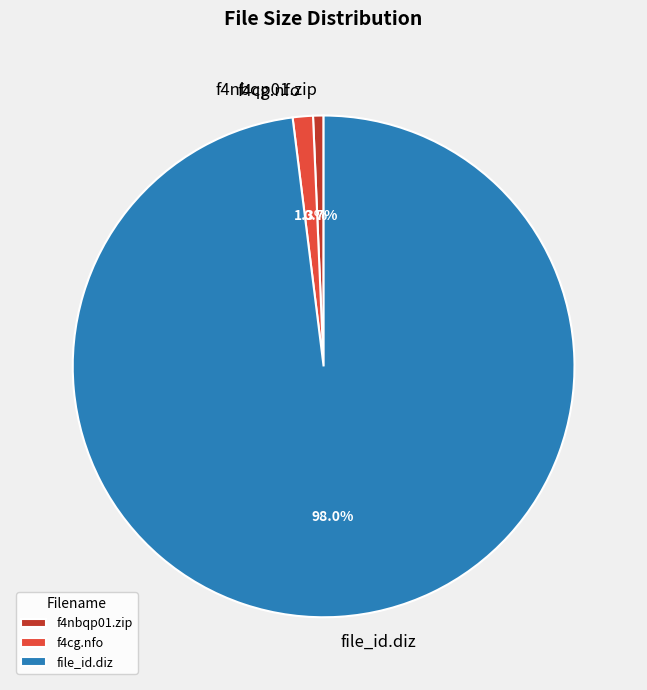

Which has a higher value, f4nbqp01.zip or f4cg.nfo?

f4cg.nfo